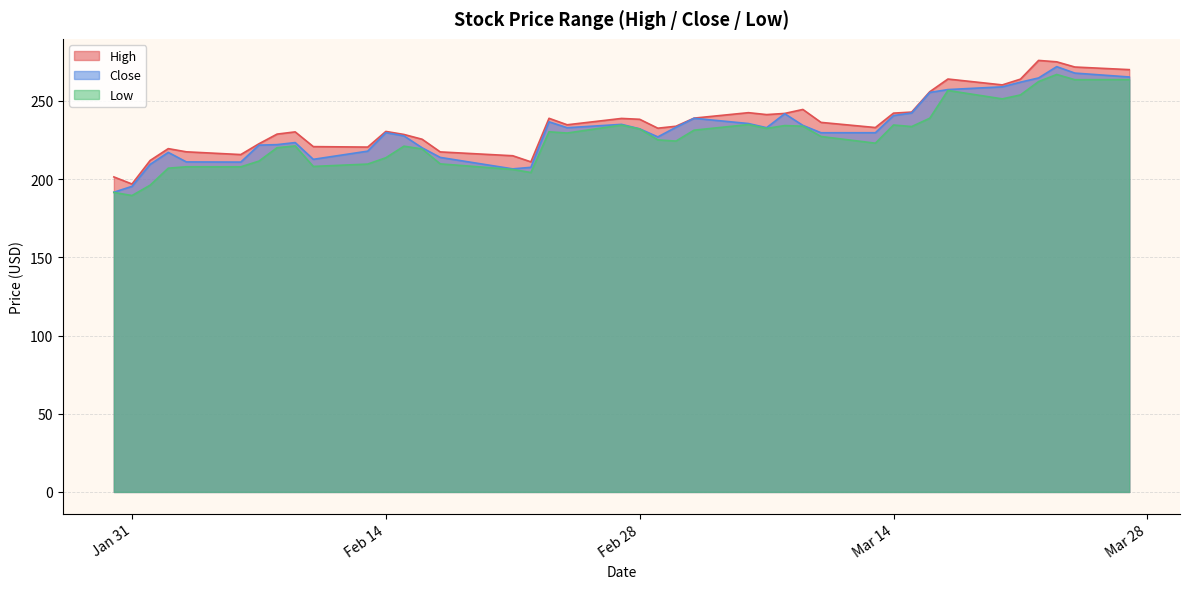

Reading left to right, transcribe all the data shown in this chart.

High: 201.4	196.9	211.9	219.5	217.4	215.7	222.6	228.8	230.2	220.8	220.5	230.5	228.6	225.5	217.4	214.9	211.0	238.9	234.7	238.8	238.2	232.6	233.8	239.0	242.5	241.2	242.0	244.5	236.3	233.0	242.2	242.9	255.9	264.0	260.2	263.9	275.9	275.0	271.7	270.0
Close: 191.6	195.4	209.4	217.1	211.0	210.9	221.7	222.1	223.4	212.6	217.9	229.7	227.6	220.0	213.9	206.6	207.5	236.6	232.9	235.0	232.2	227.0	233.1	238.9	235.5	232.9	241.8	234.4	229.6	229.7	240.6	242.3	255.4	257.2	259.0	262.0	264.7	271.9	267.8	265.3
Low: 191.5	189.5	196.1	207.0	207.9	207.9	211.5	220.1	221.2	208.1	209.6	213.7	221.1	219.3	209.8	206.2	204.2	230.2	229.5	234.5	232.1	225.1	224.3	231.3	234.9	232.4	234.2	233.8	227.3	223.0	234.6	233.6	238.9	256.7	251.3	253.8	262.4	266.9	263.5	263.6